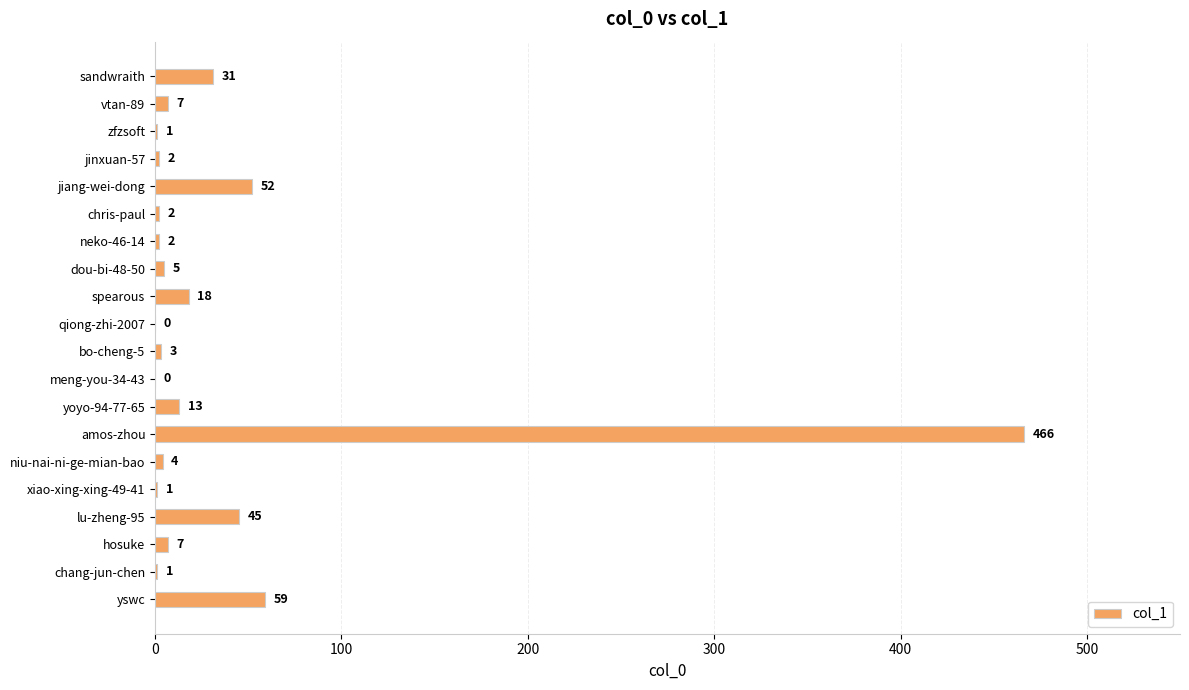

The chart shows a value of 1 at zfzsoft. True or false?

True